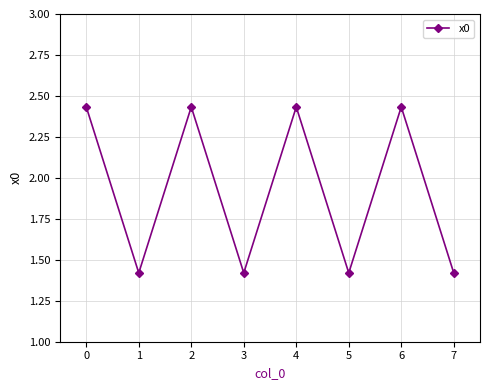

Count the values in the range 1 to 2.

4